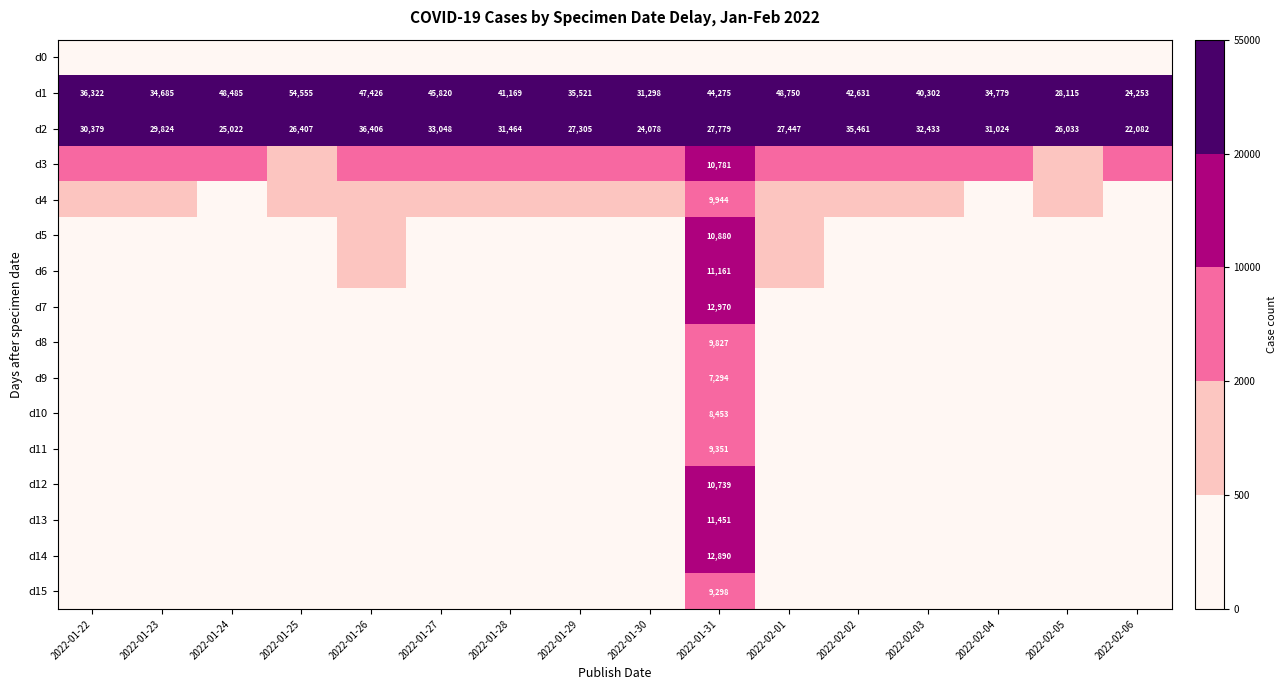

Read the d1 value at 2022-01-26.

47426